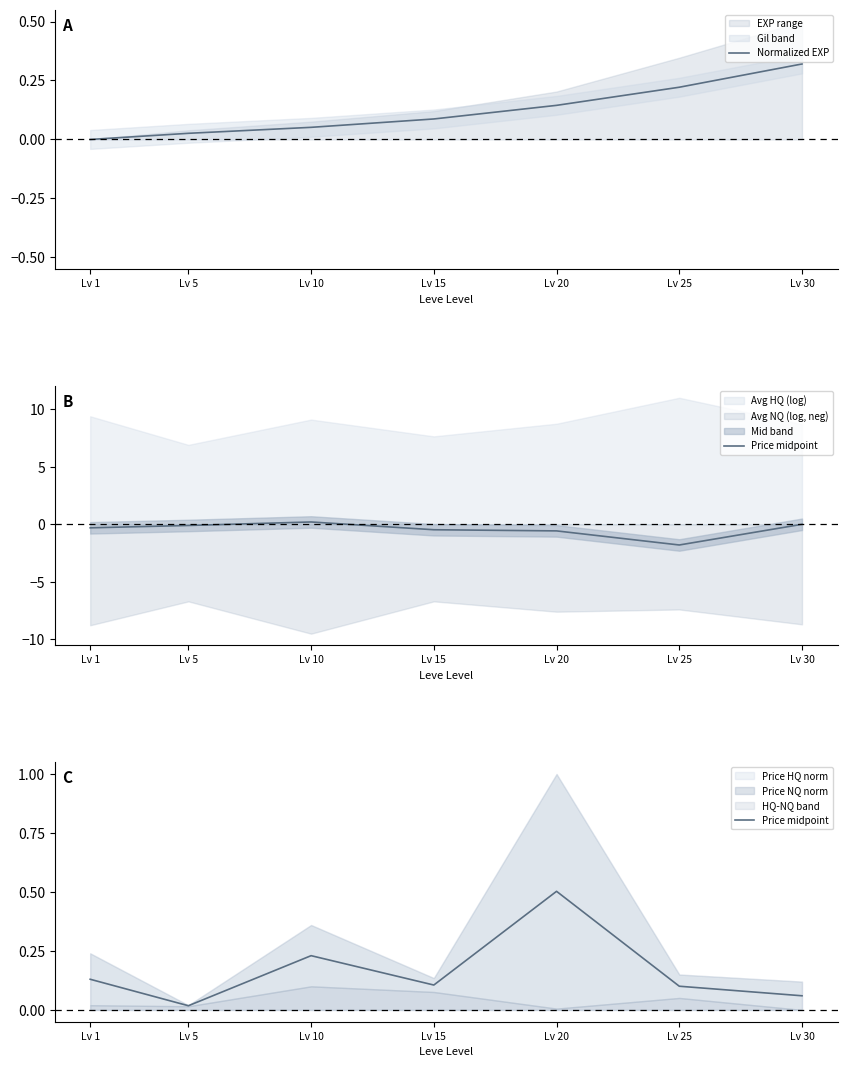

The Normalized EXP series shows 0.1 at Lv 30. True or false?

False